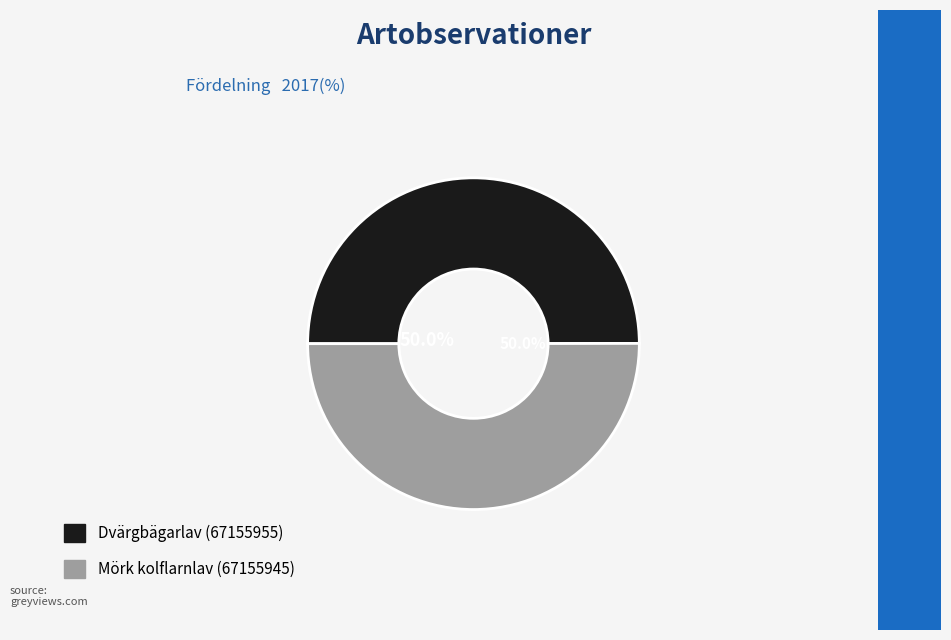

How many segments does this pie chart have?

2